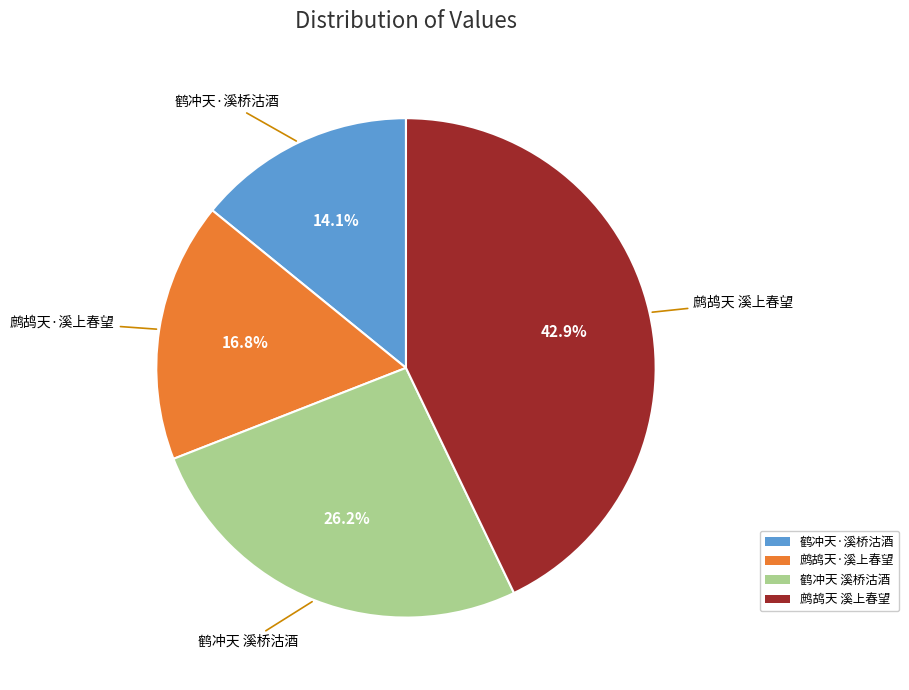

Does any single category account for the majority?

No